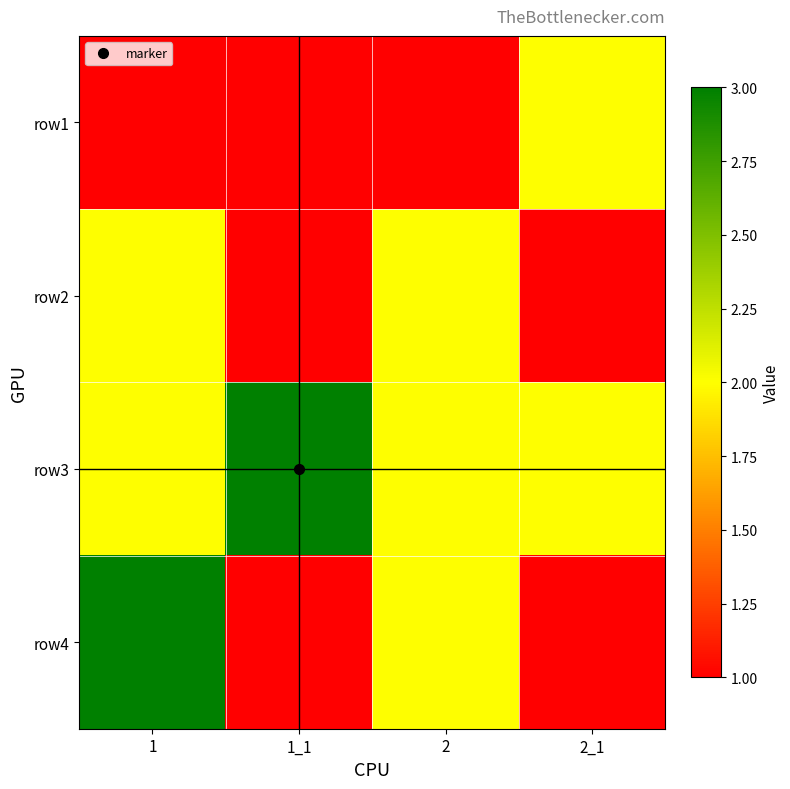

Reading left to right, transcribe all the data shown in this chart.

row1: 1=1	1_1=1	2=1	2_1=2
row2: 1=2	1_1=1	2=2	2_1=1
row3: 1=2	1_1=3	2=2	2_1=2
row4: 1=3	1_1=1	2=2	2_1=1